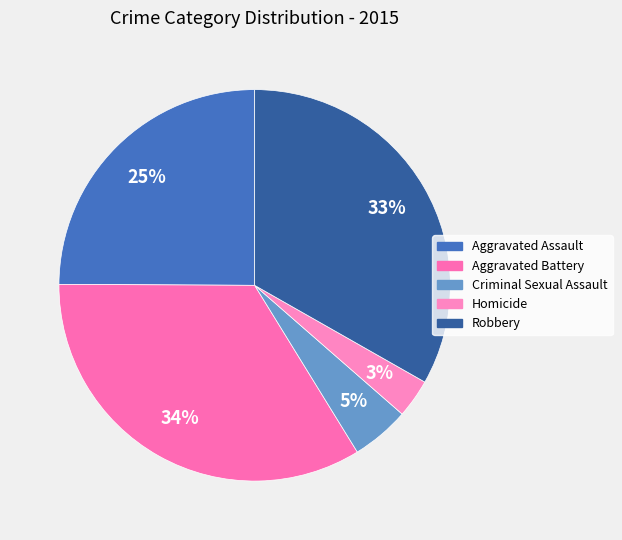

Which category has the smallest portion of the pie?

Homicide